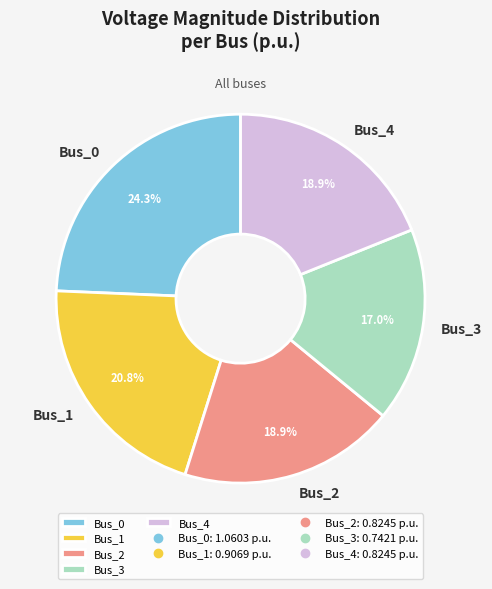

What percentage is NOT represented by Bus_4?

81.1%